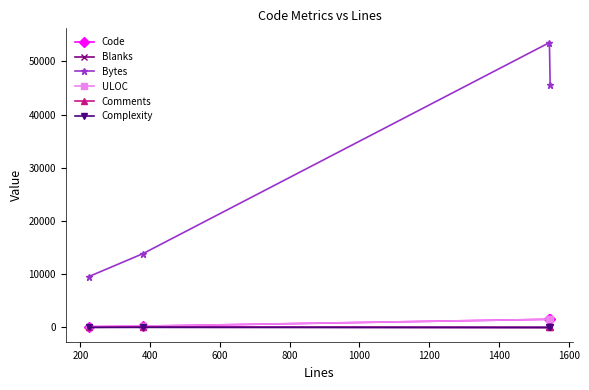

How many data points in Bytes are less than 45641?

2